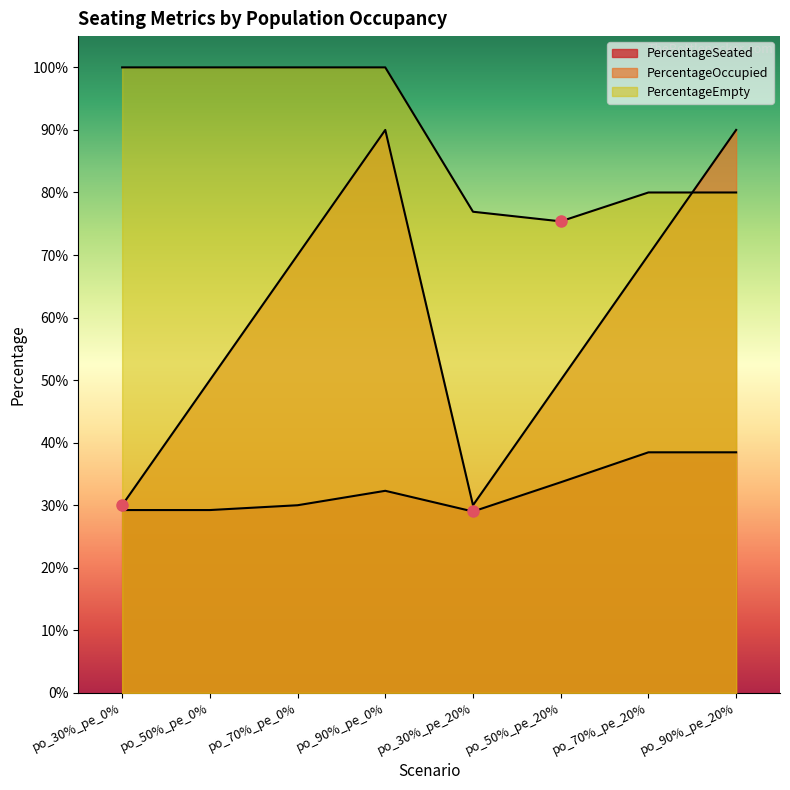

What is the difference between the highest and lowest values at po_70%_pe_0%?

0.7